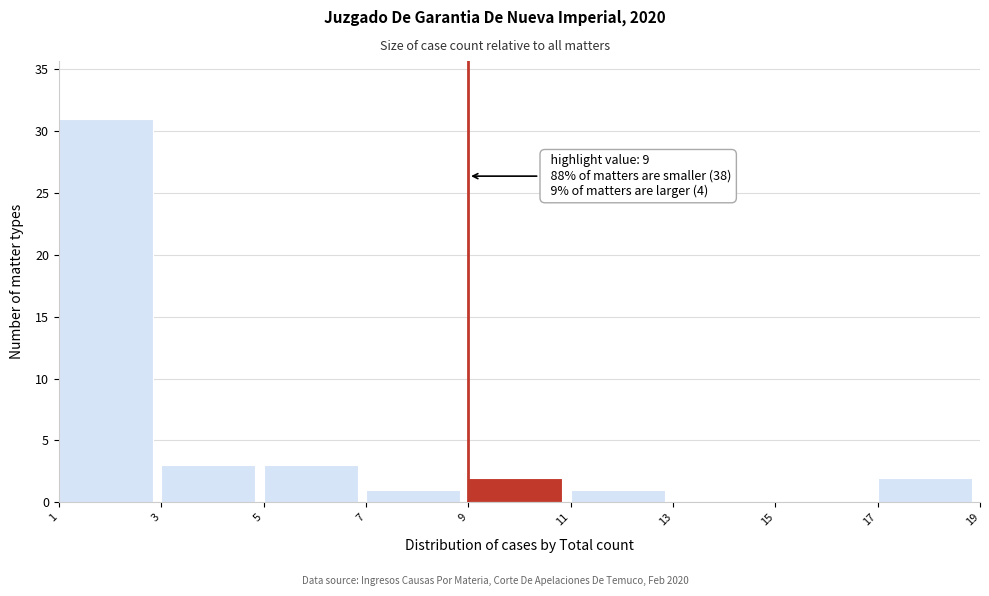

Which range on the x-axis has the tallest bar?

1 to 3